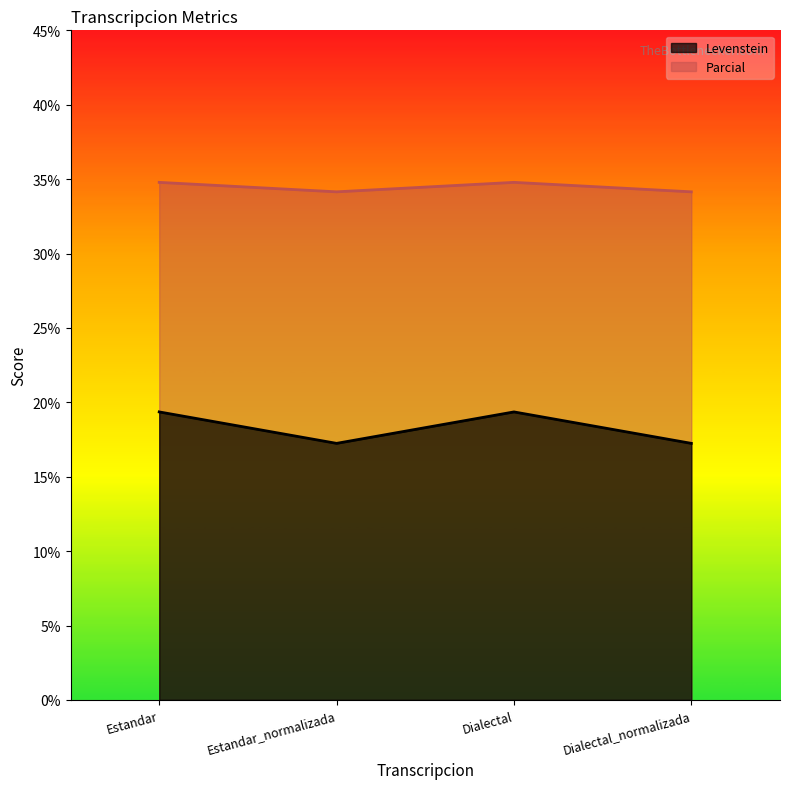

What is the approximate value of Parcial at Estandar?

34.8